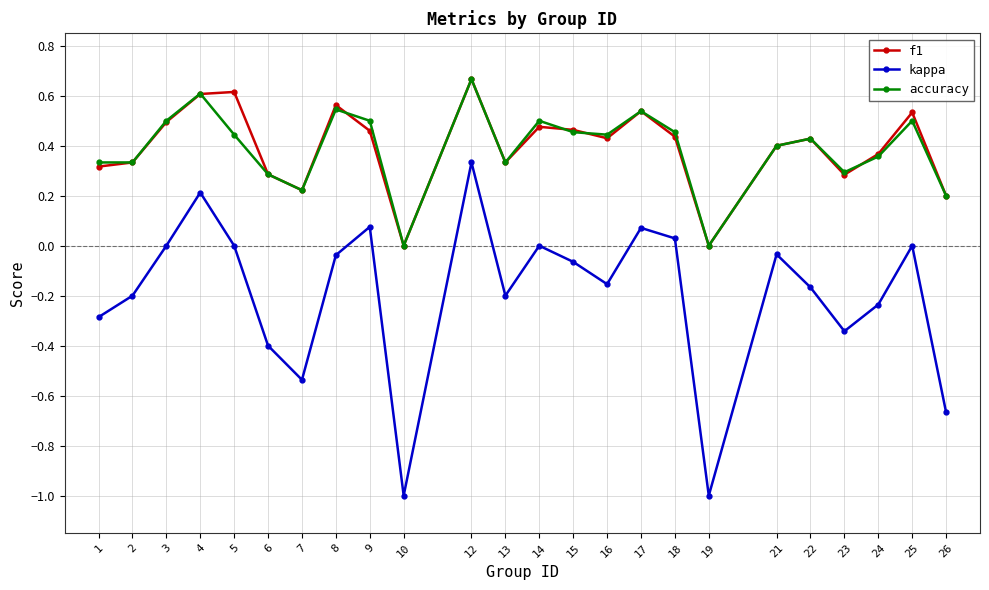

True or false: accuracy and kappa cross at least once.

False